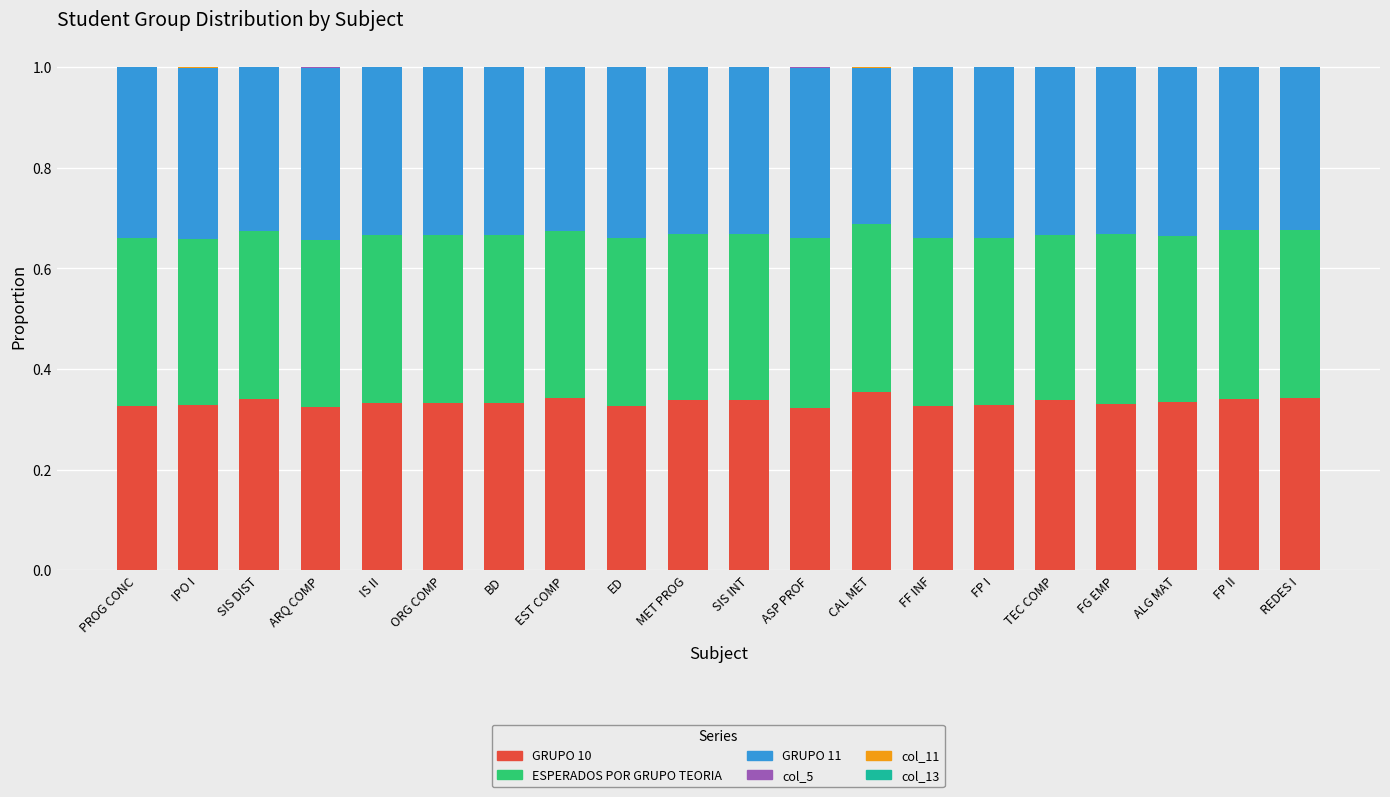

What is the total value across all series at BD?

1.0